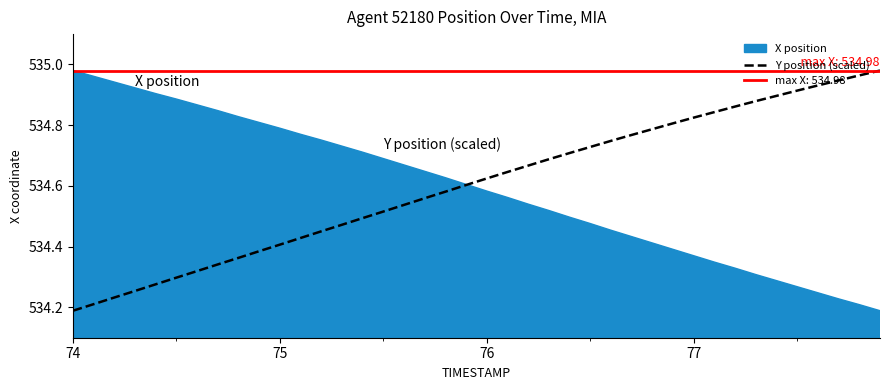

At which label does Y position (scaled) reach its minimum?

74